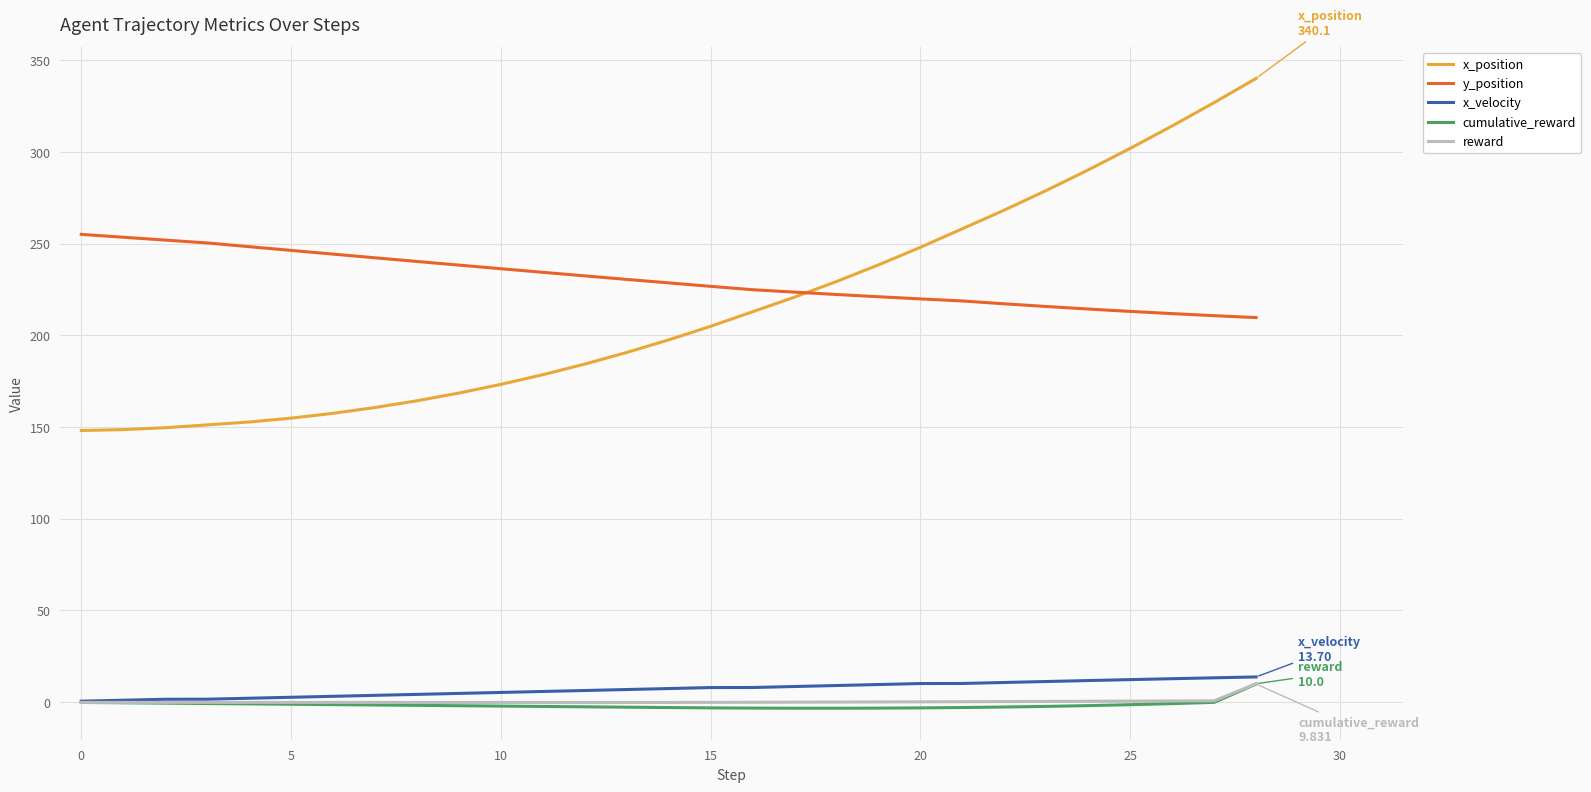

What is the maximum value shown in the chart?

340.1